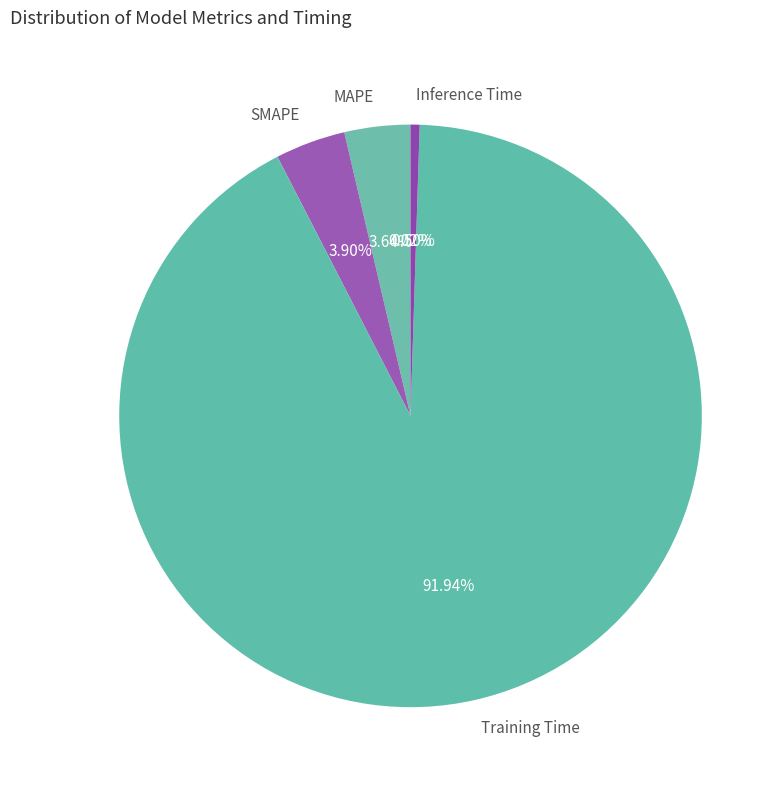

What percentage do SMAPE and Training Time together represent?

95.8%